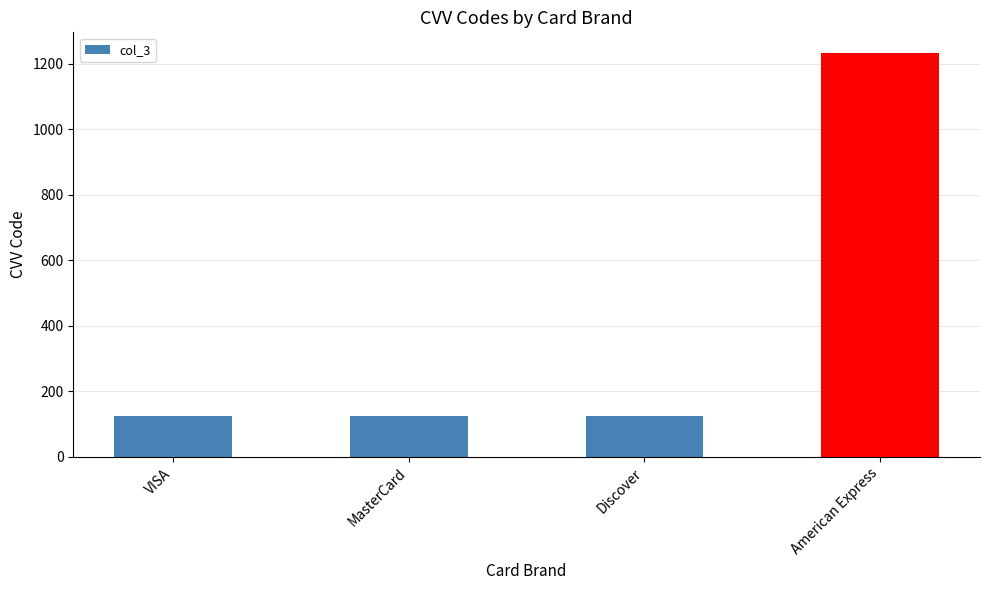

What is the average value?

401